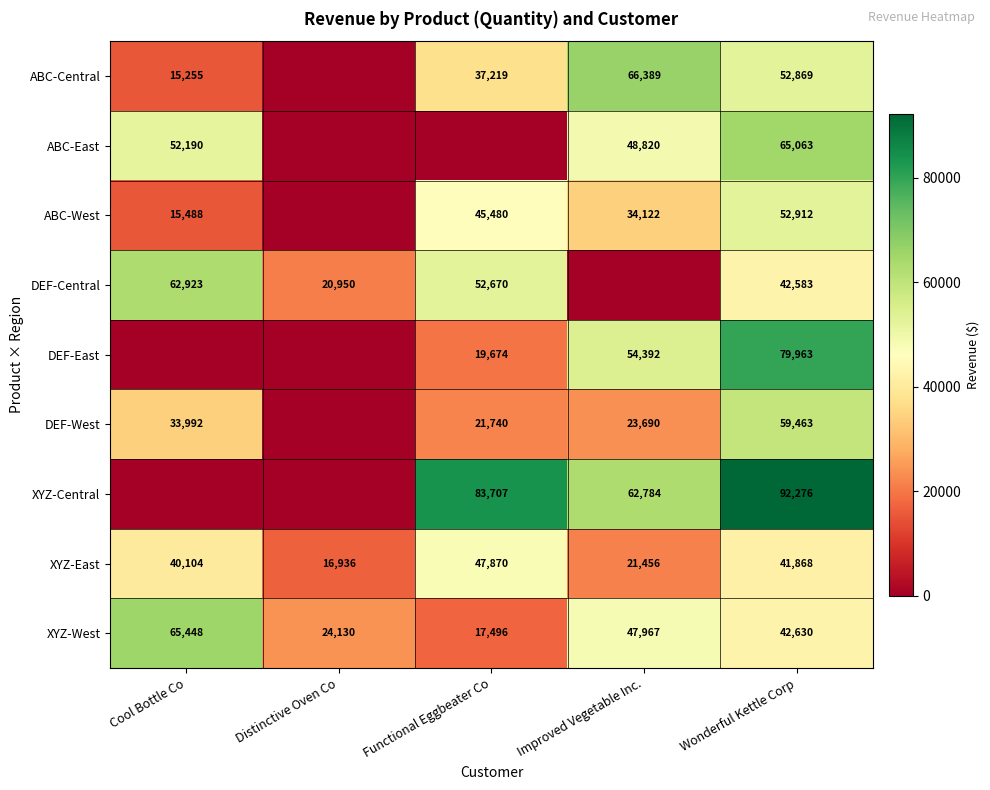

What is the total value across all series at Wonderful Kettle Corp?

529627